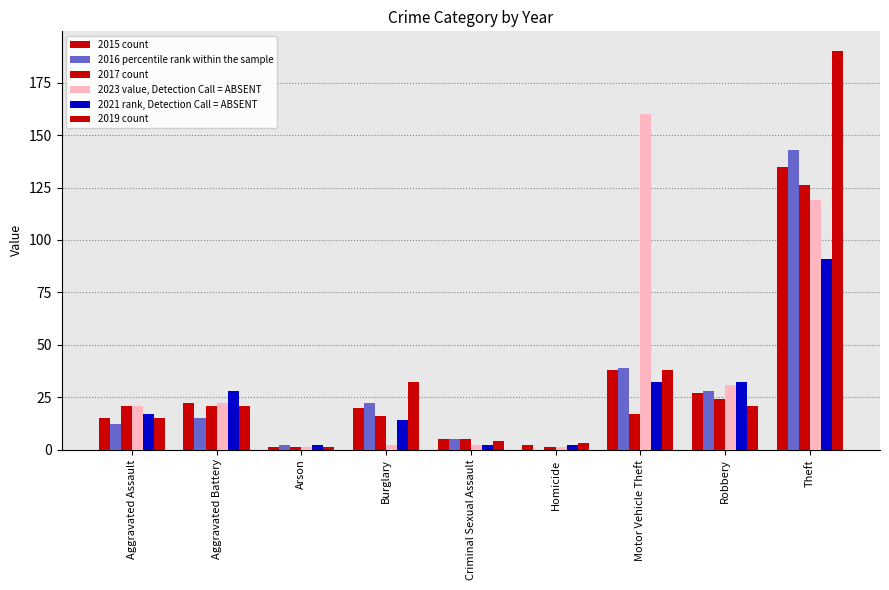

Read the 2023 value, Detection Call = ABSENT value at Aggravated Assault.

21